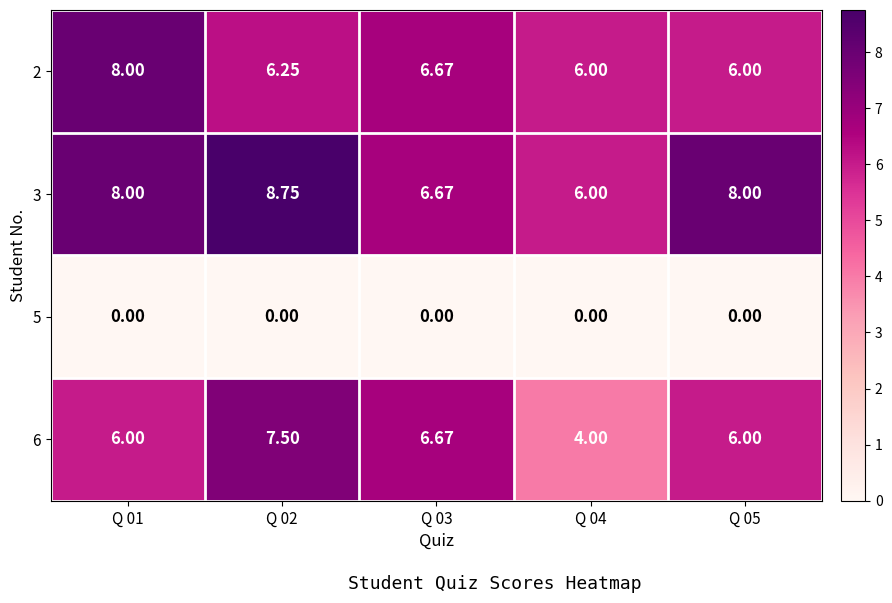

Is the value of 5 at Q 03 greater than the value of 6 at Q 04?

No